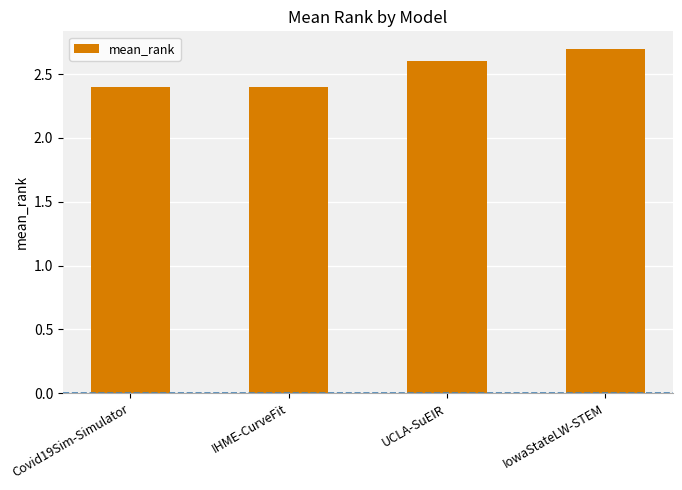

Does the chart contain any negative values?

No